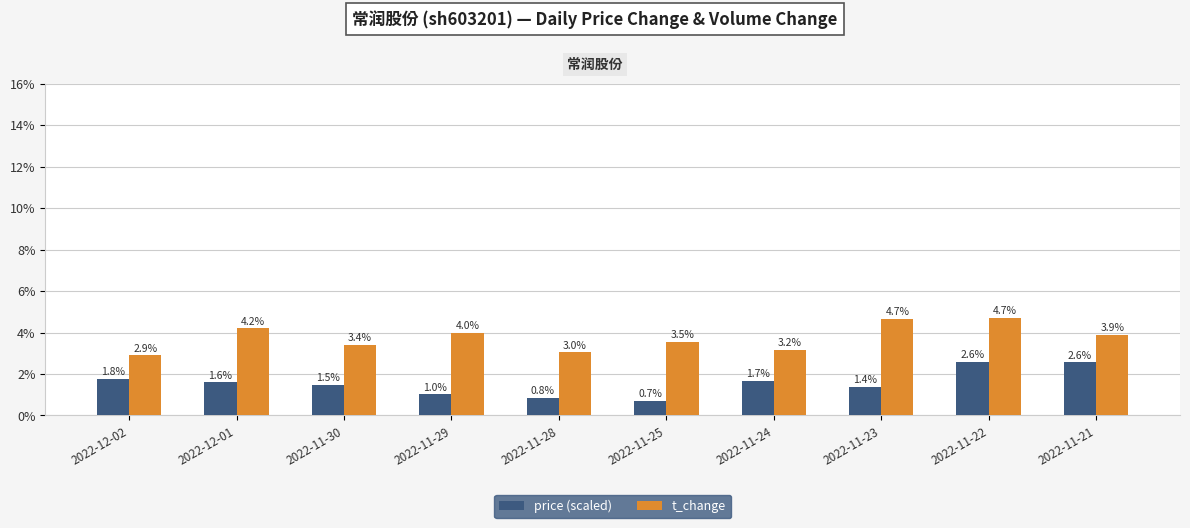

What is the difference between the highest and lowest values at 2022-12-01?

2.6